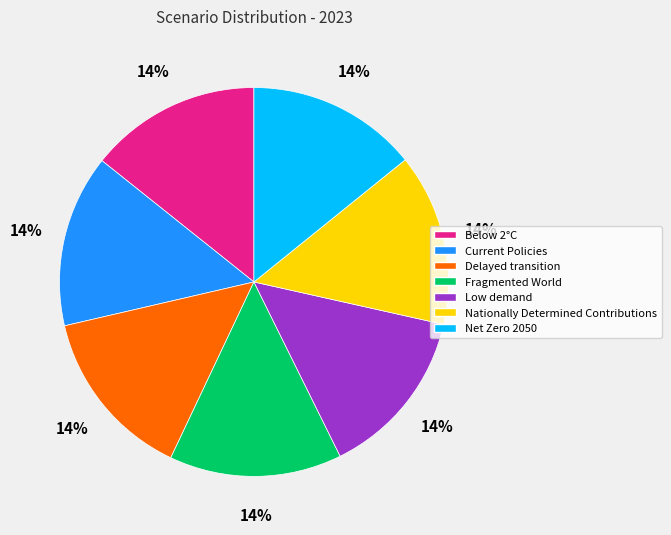

Count the number of slices in the pie.

7